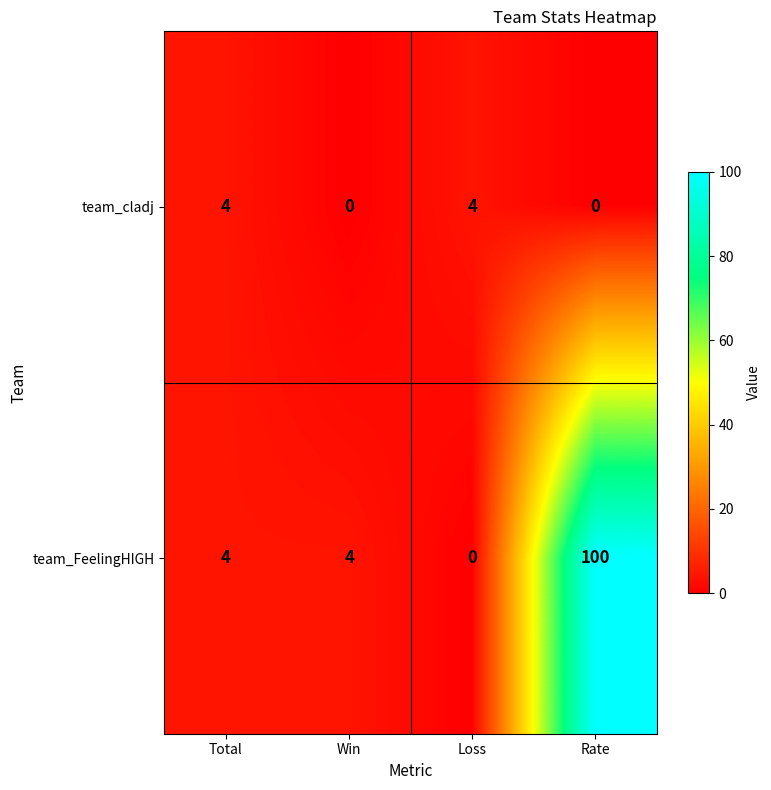

What is the difference between the maximum and minimum values in the team_cladj series?

4